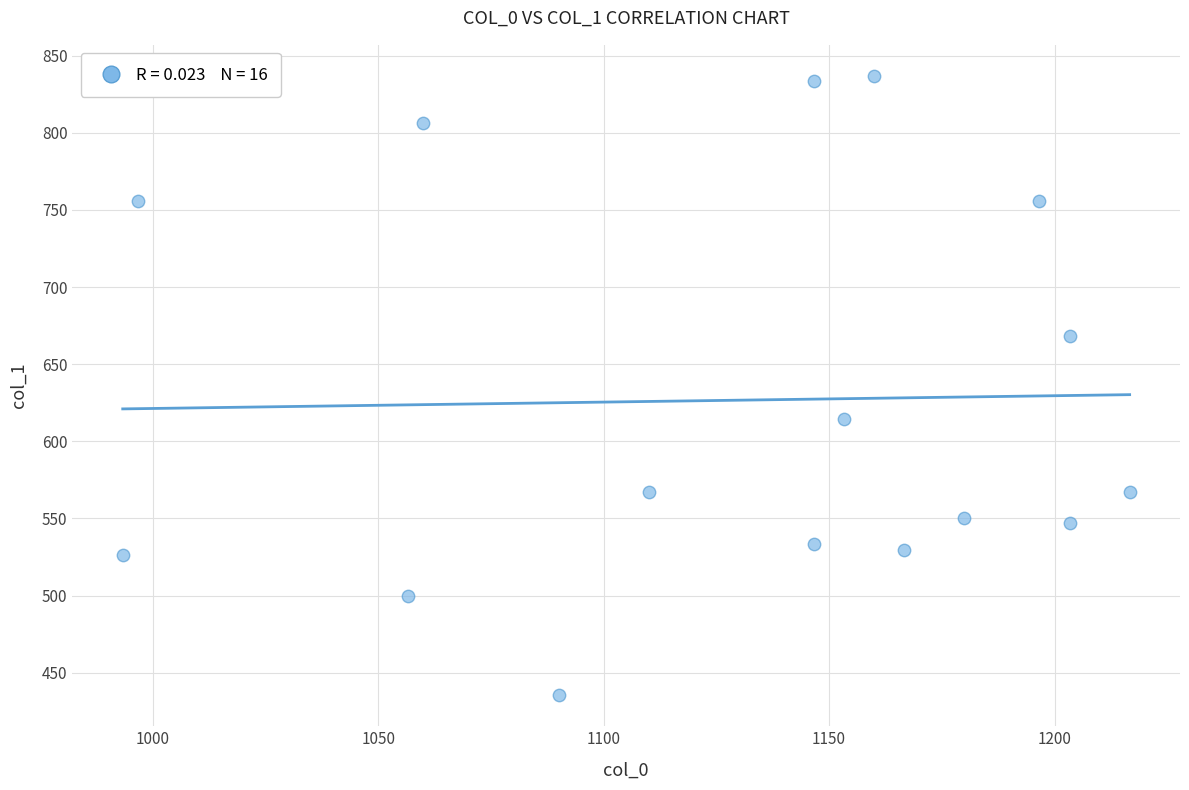

What is the range of X values (max minus min)?

223.3